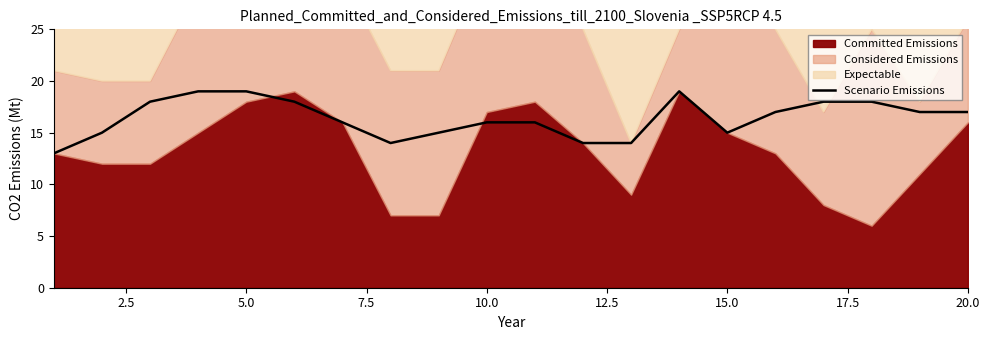

What is the highest value of the Scenario Emissions series?

19